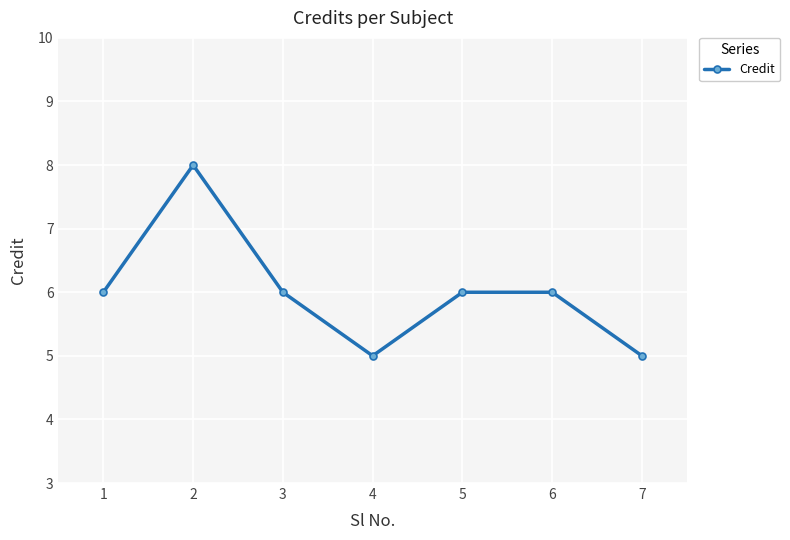

The chart shows a value of 10 at 1. True or false?

False